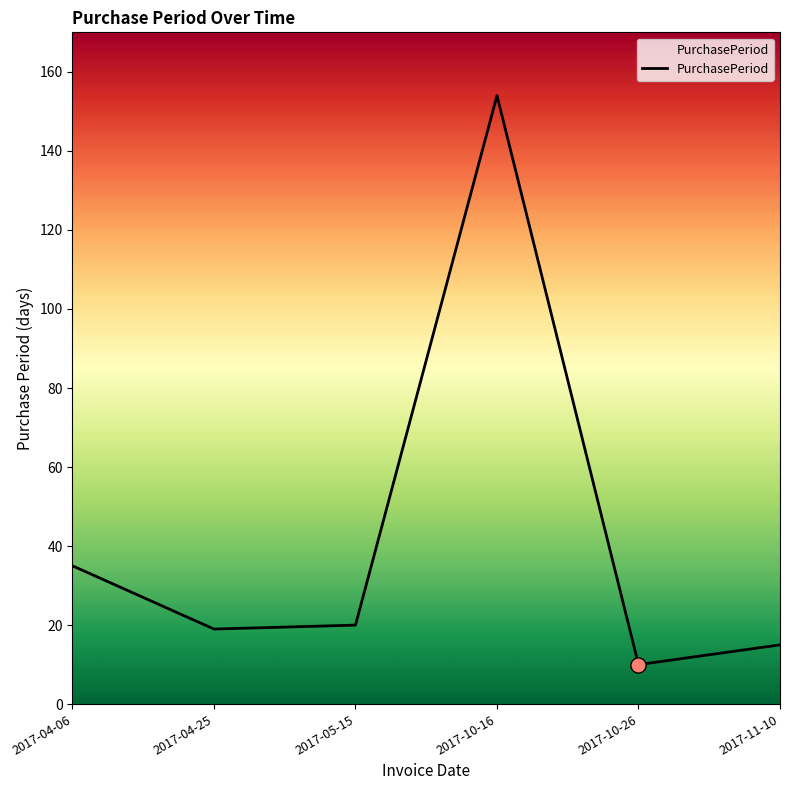

Which has a higher value, 2017-04-06 or 2017-11-10?

2017-04-06